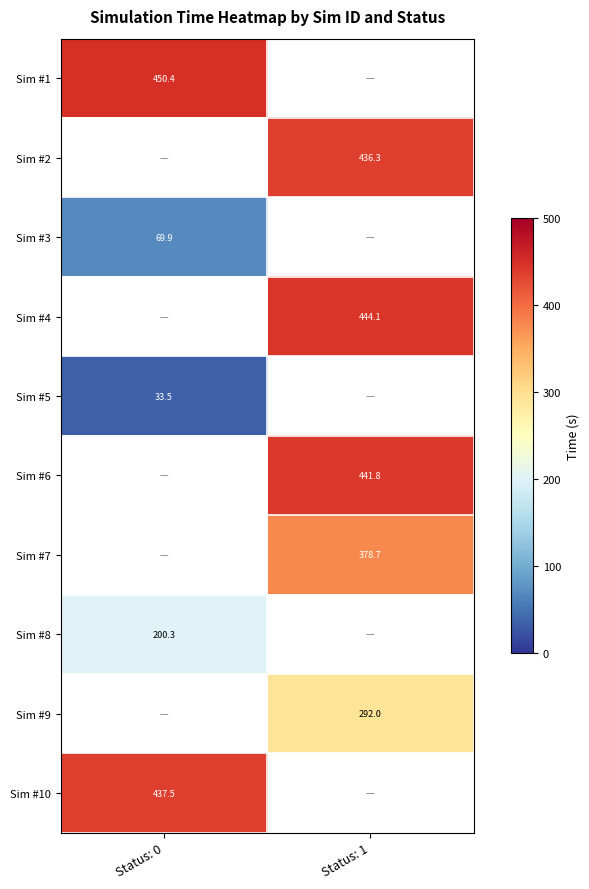

Is the value of Sim #6 at Status: 1 greater than the value of Sim #8 at Status: 0?

Yes